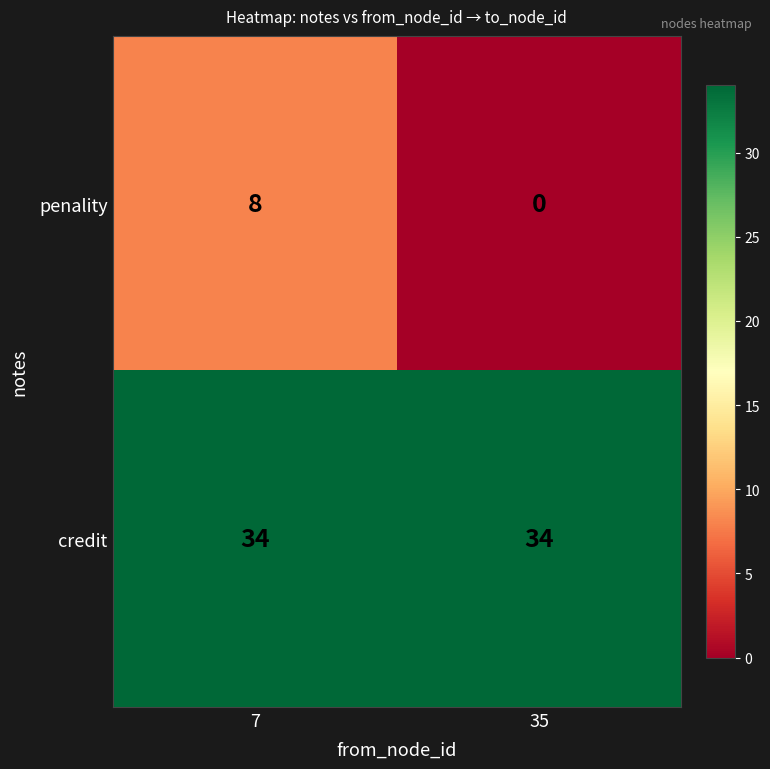

Which series changed the most between 7 and 35?

penality